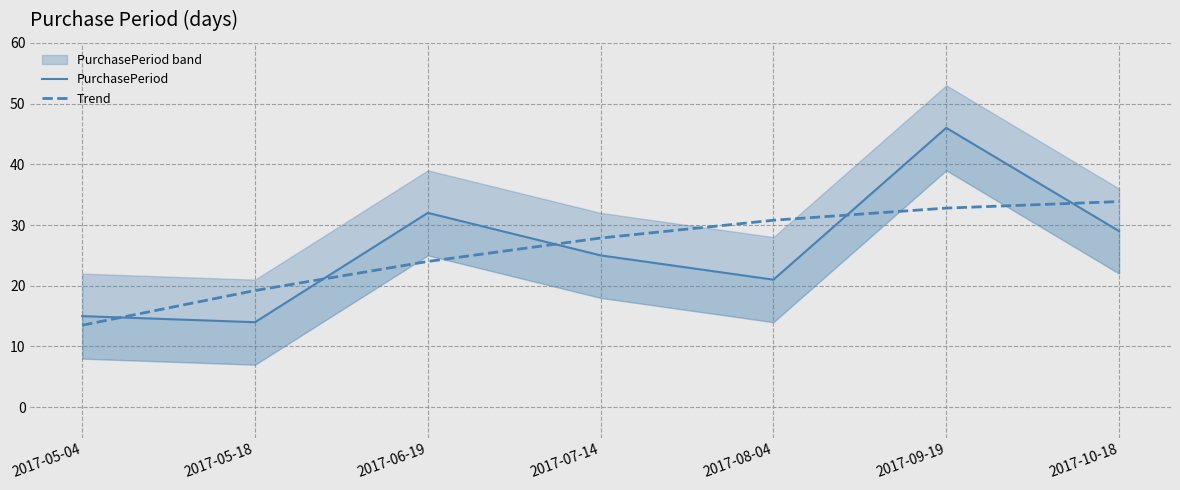

What is the difference between the Trend values at 2017-08-04 and 2017-06-19?

6.8